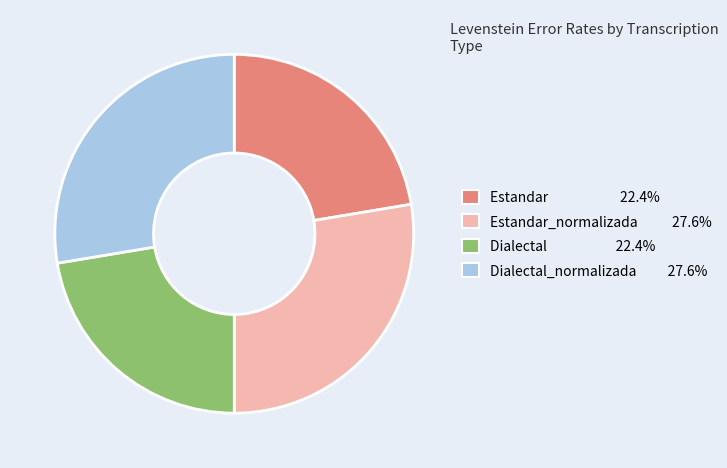

How many slices are in this pie chart?

4